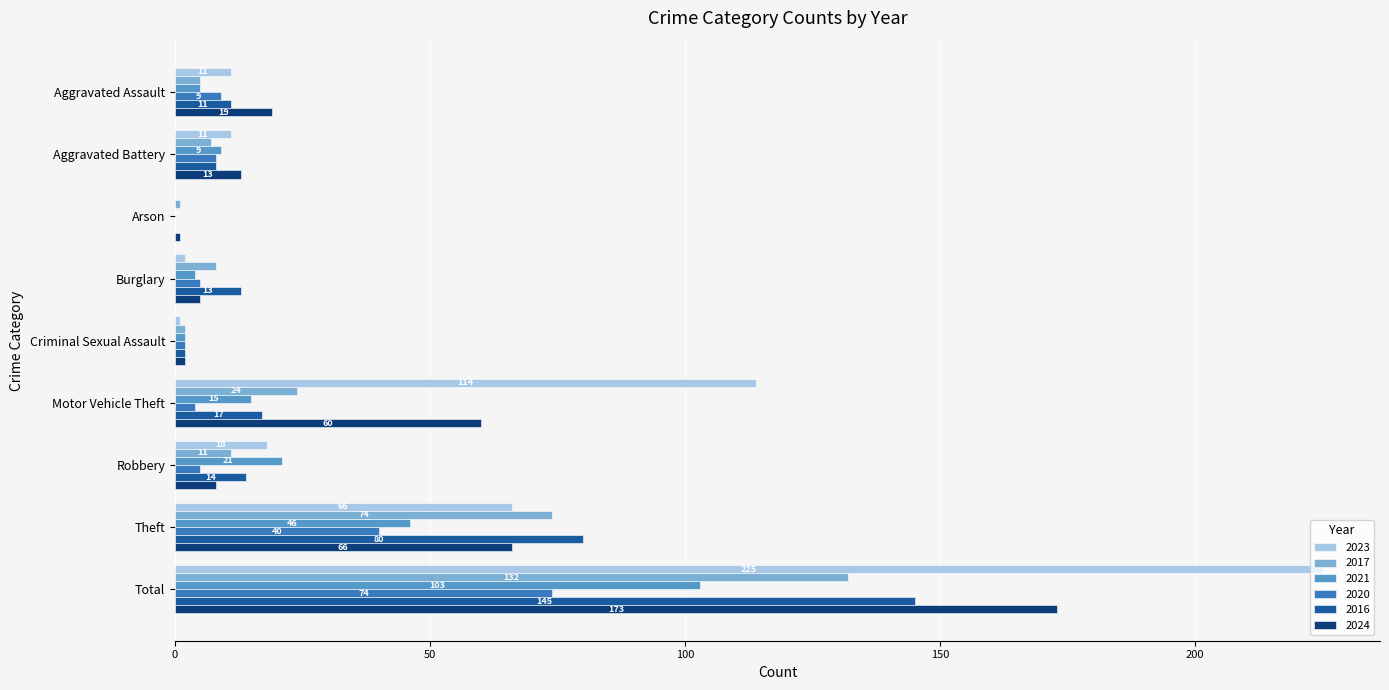

At which category does the chart reach its peak across all series?

Total